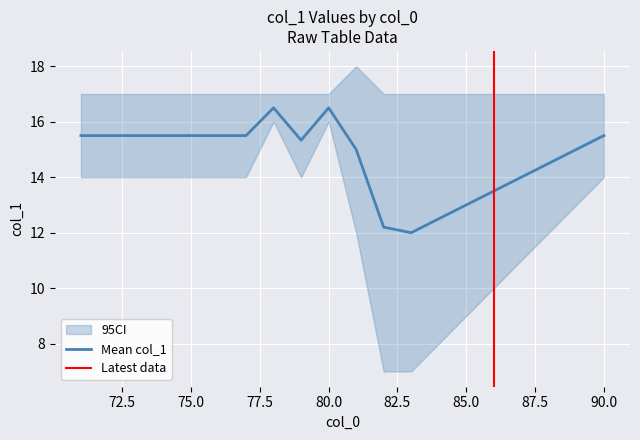

The col_1_upper series shows 8.8 at 87. True or false?

False